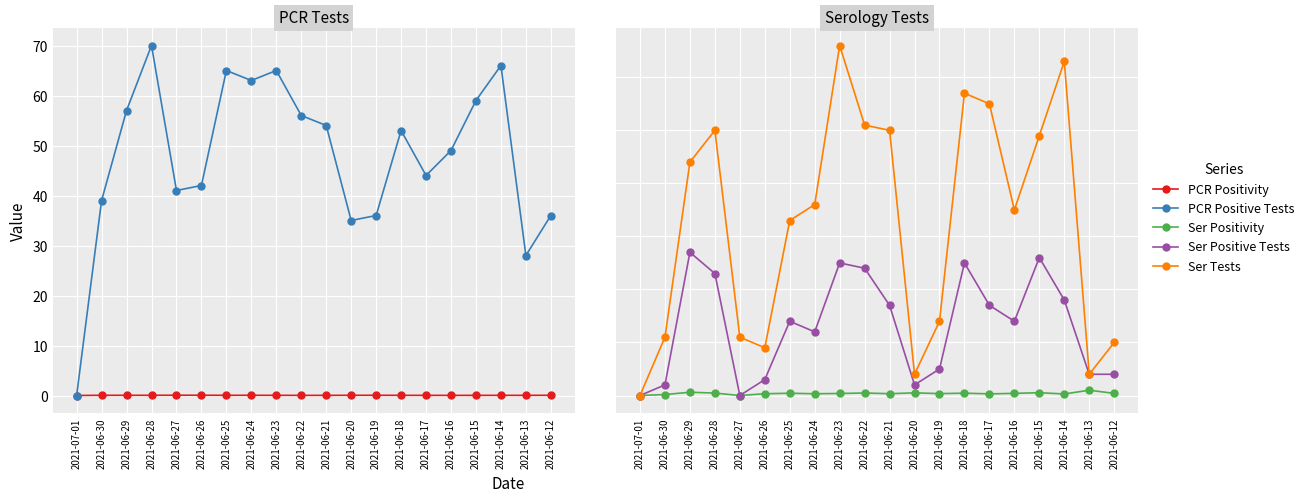

Which series changed the most between 2021-06-24 and 2021-06-15?

Ser Positive Tests